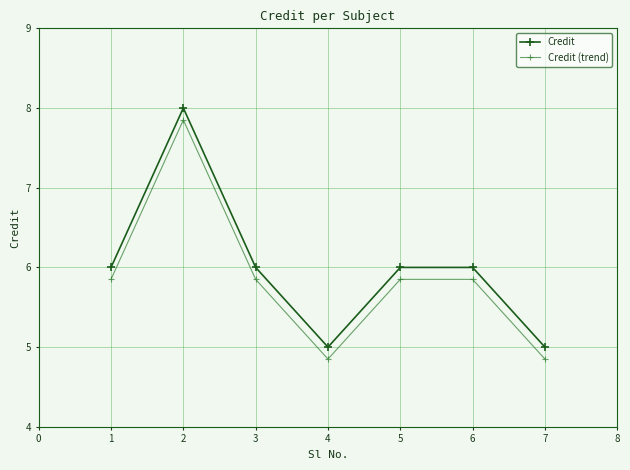

Is it true that Credit equals 5.0 at 4?

True